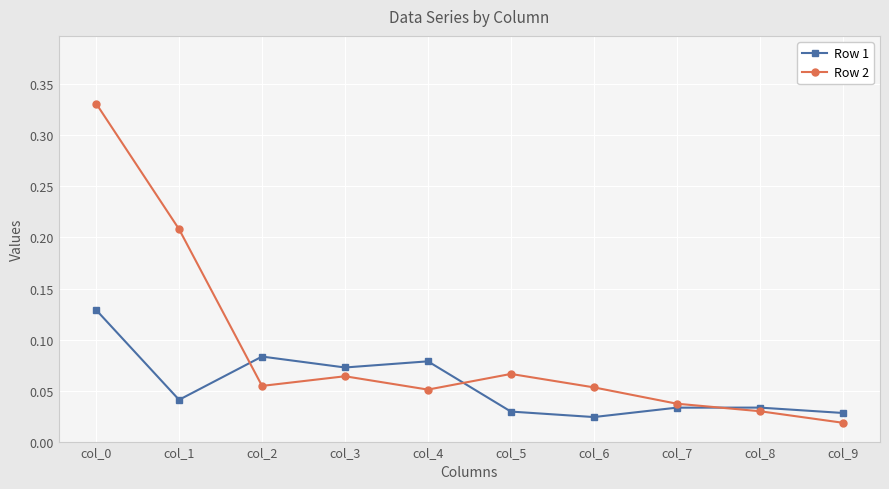

At how many categories does at least one series exceed 0?

10